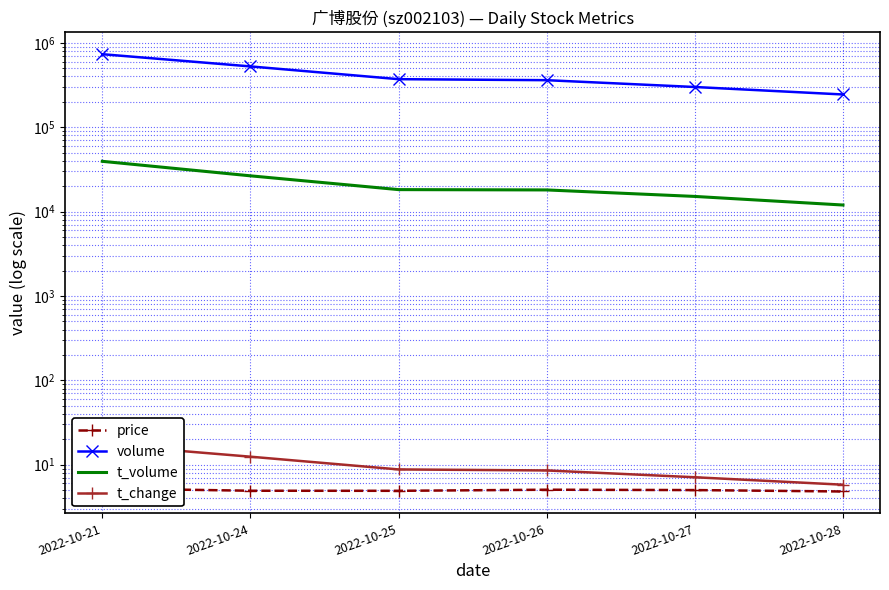

What is the difference between the volume values at 2022-10-27 and 2022-10-26?

61194.0